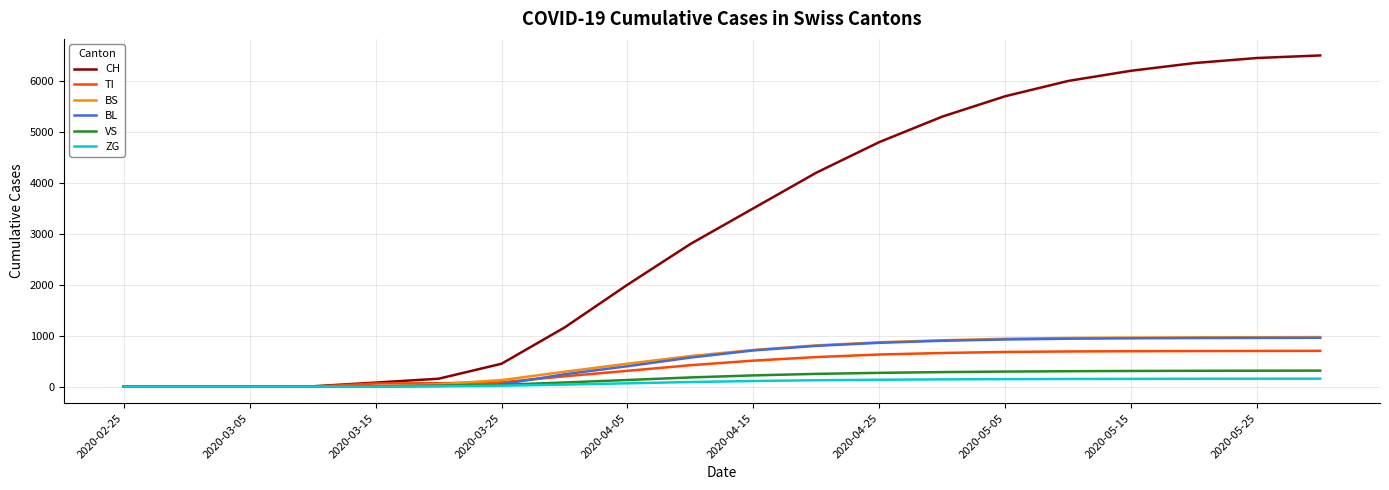

Which series has the largest range (max minus min)?

CH